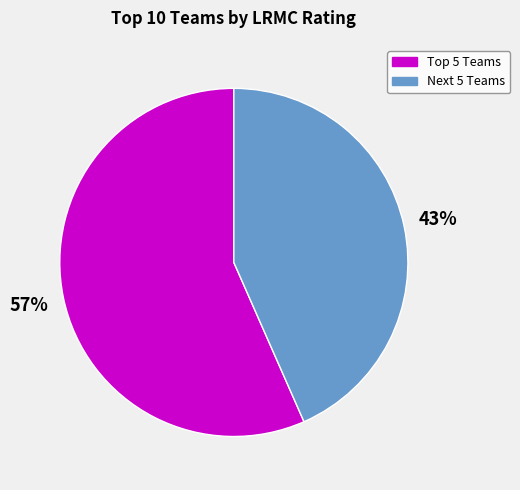

Is there any slice that represents more than half of the pie?

Yes